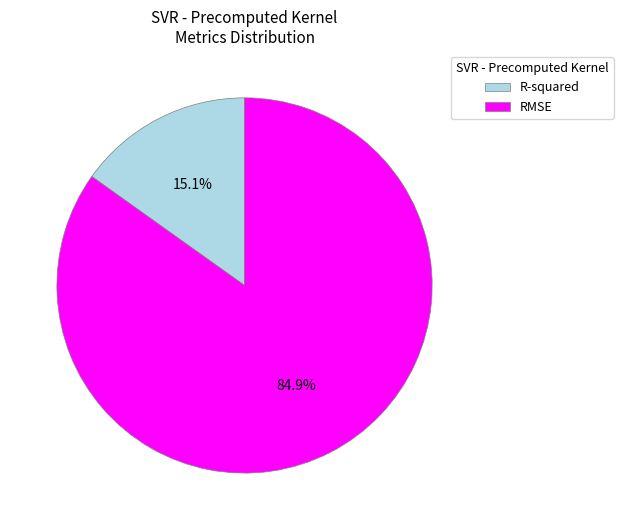

Approximately how many times larger is the value at R-squared compared to RMSE?

0.2